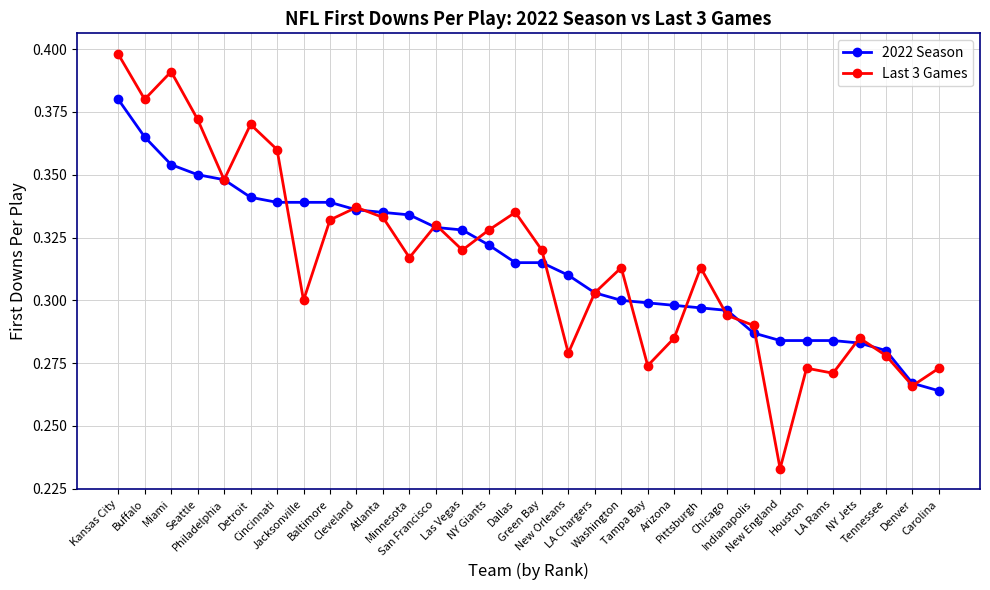

True or false: Last 3 Games has more than 0 interior local peaks.

True